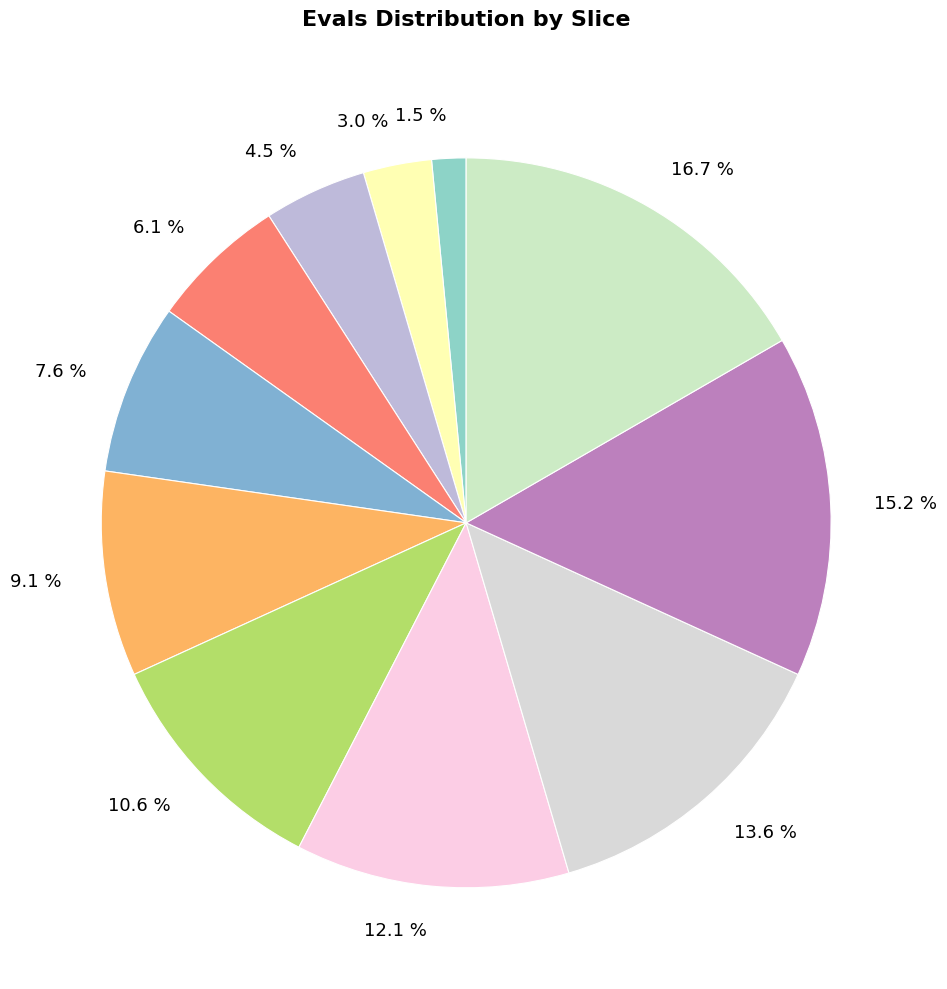

Do 16.7 % and 4.5 % together represent more than half of the pie?

No